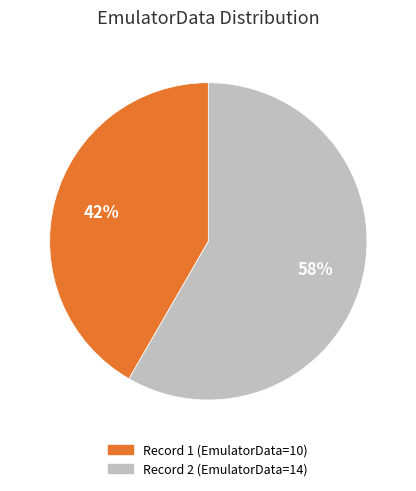

Does any single category account for the majority?

Yes